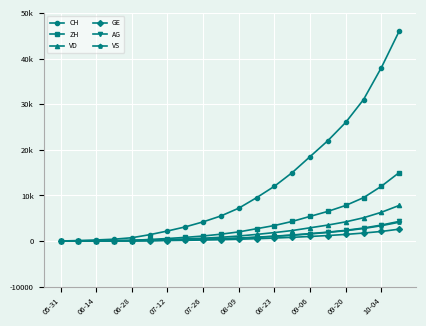

What are all the series names shown in the legend?

CH, ZH, VD, GE, AG, VS